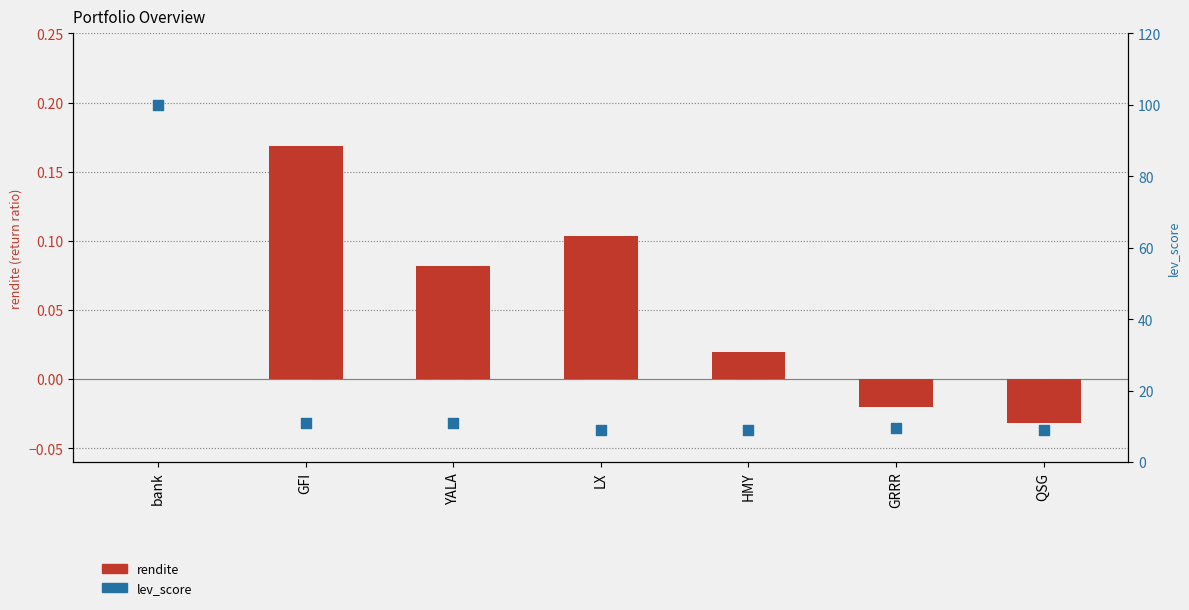

Is the value of lev_score at GFI greater than the value of rendite at GRRR?

Yes